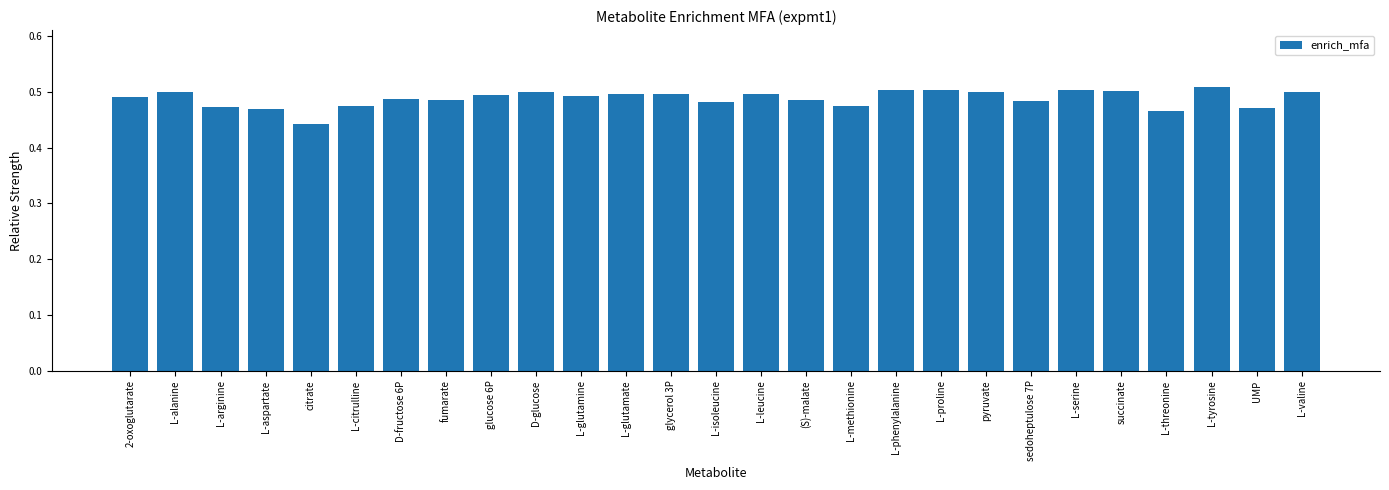

Which category has the lowest value across all series?

citrate